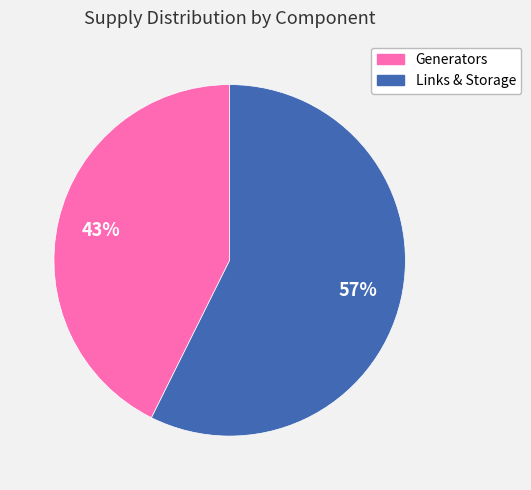

To the nearest percent, what is the average slice percentage?

50%